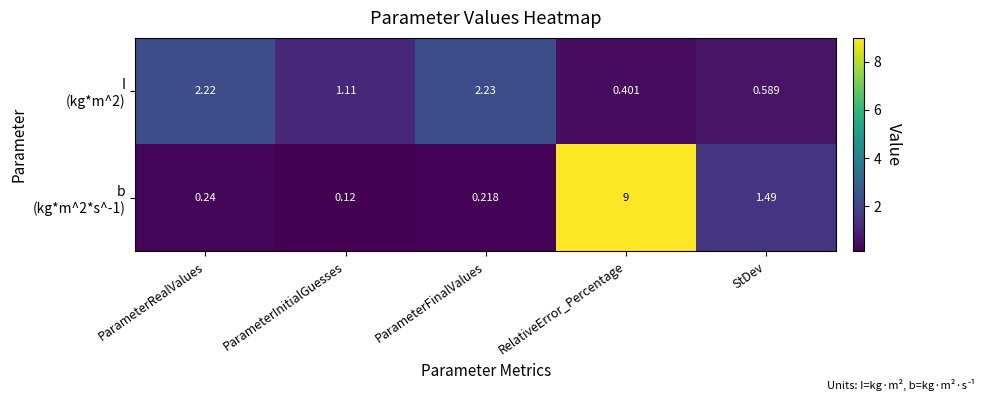

At which category does the chart reach its peak across all series?

RelativeError_Percentage